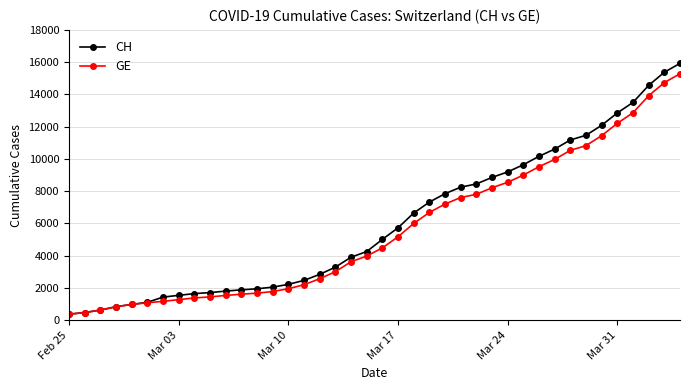

What is the maximum value shown in the chart?

15926